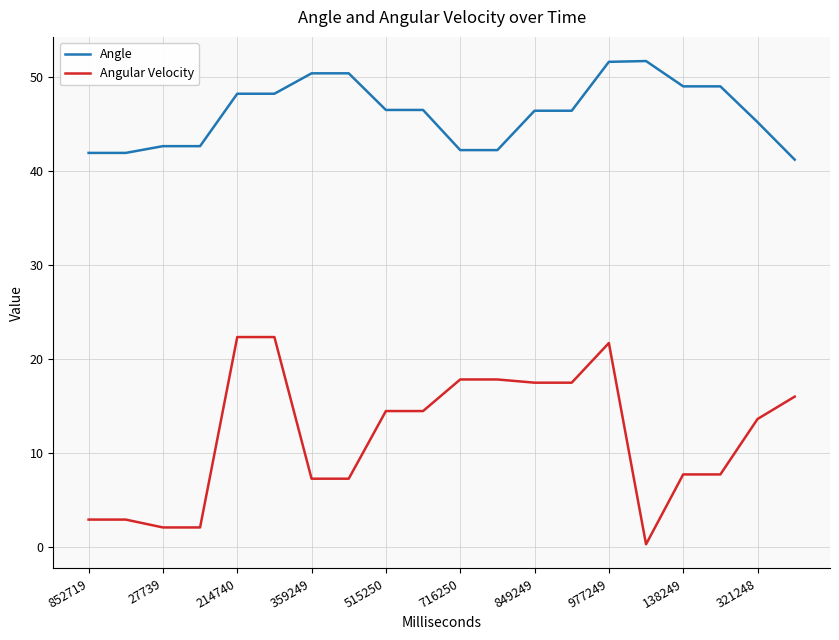

True or false: Angle has more than 0 points higher than both neighbors.

True